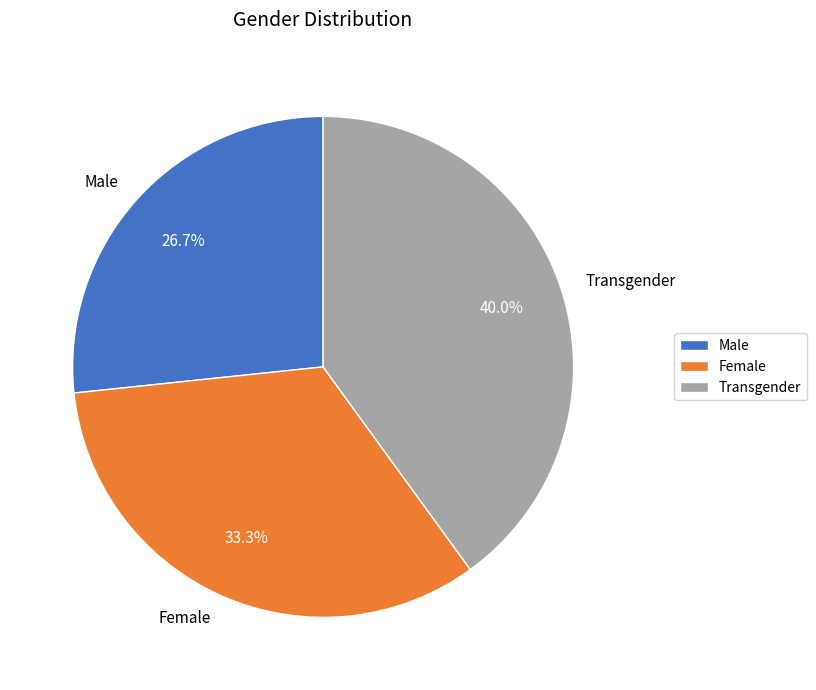

To the nearest percent, what is the difference between the largest and smallest slice percentages?

13%